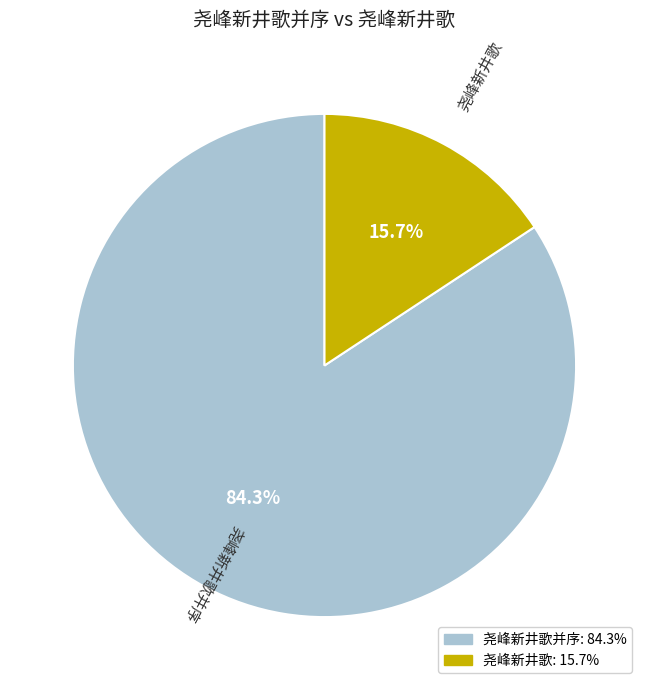

Does any single category account for the majority?

Yes